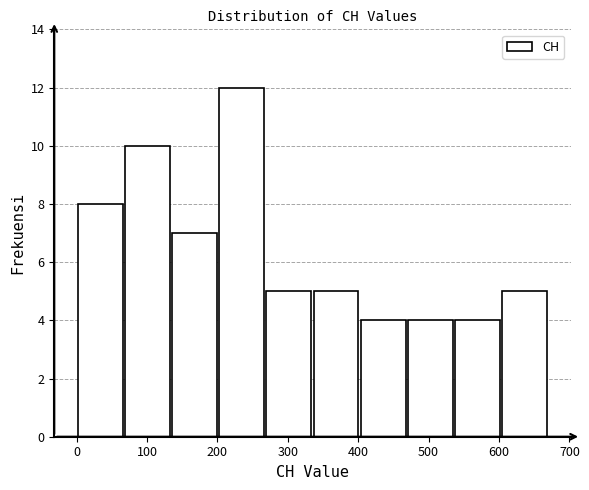

Reading left to right, transcribe this chart: for each bar, give the range it covers on the x-axis and its height. Neither the bar edges nor the heights are printed on the chart, so give them approximately, as read against the axes.

0 to 67: 8
67 to 134: 10
134 to 201: 7
201 to 268: 12
268 to 335: 5
335 to 402: 5
402 to 469: 4
469 to 536: 4
536 to 603: 4
603 to 670: 5